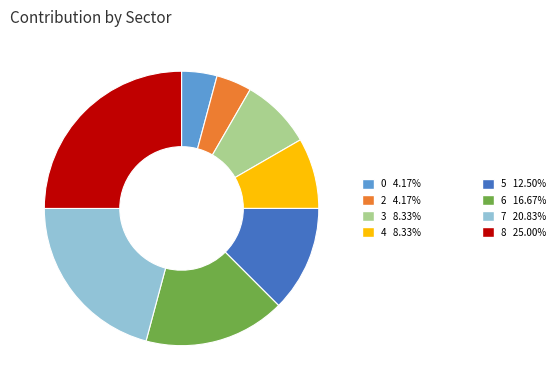

Does any single category account for the majority?

No